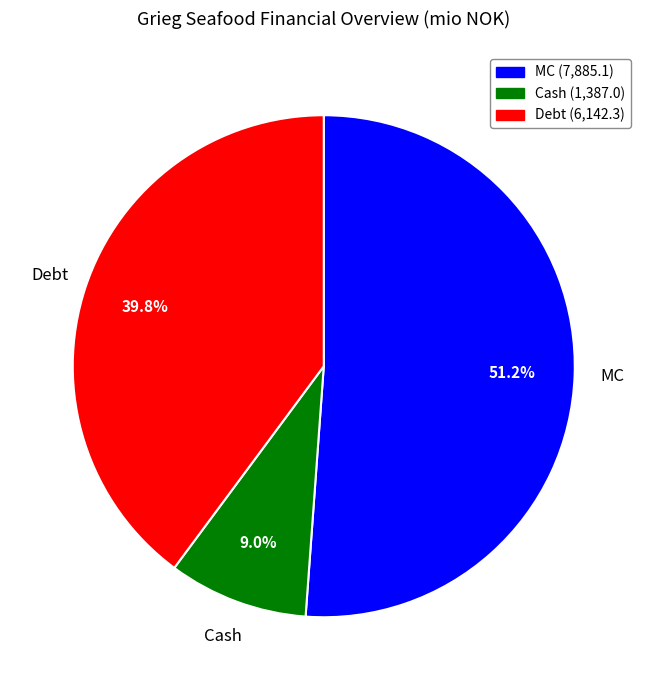

Count the number of slices in the pie.

3